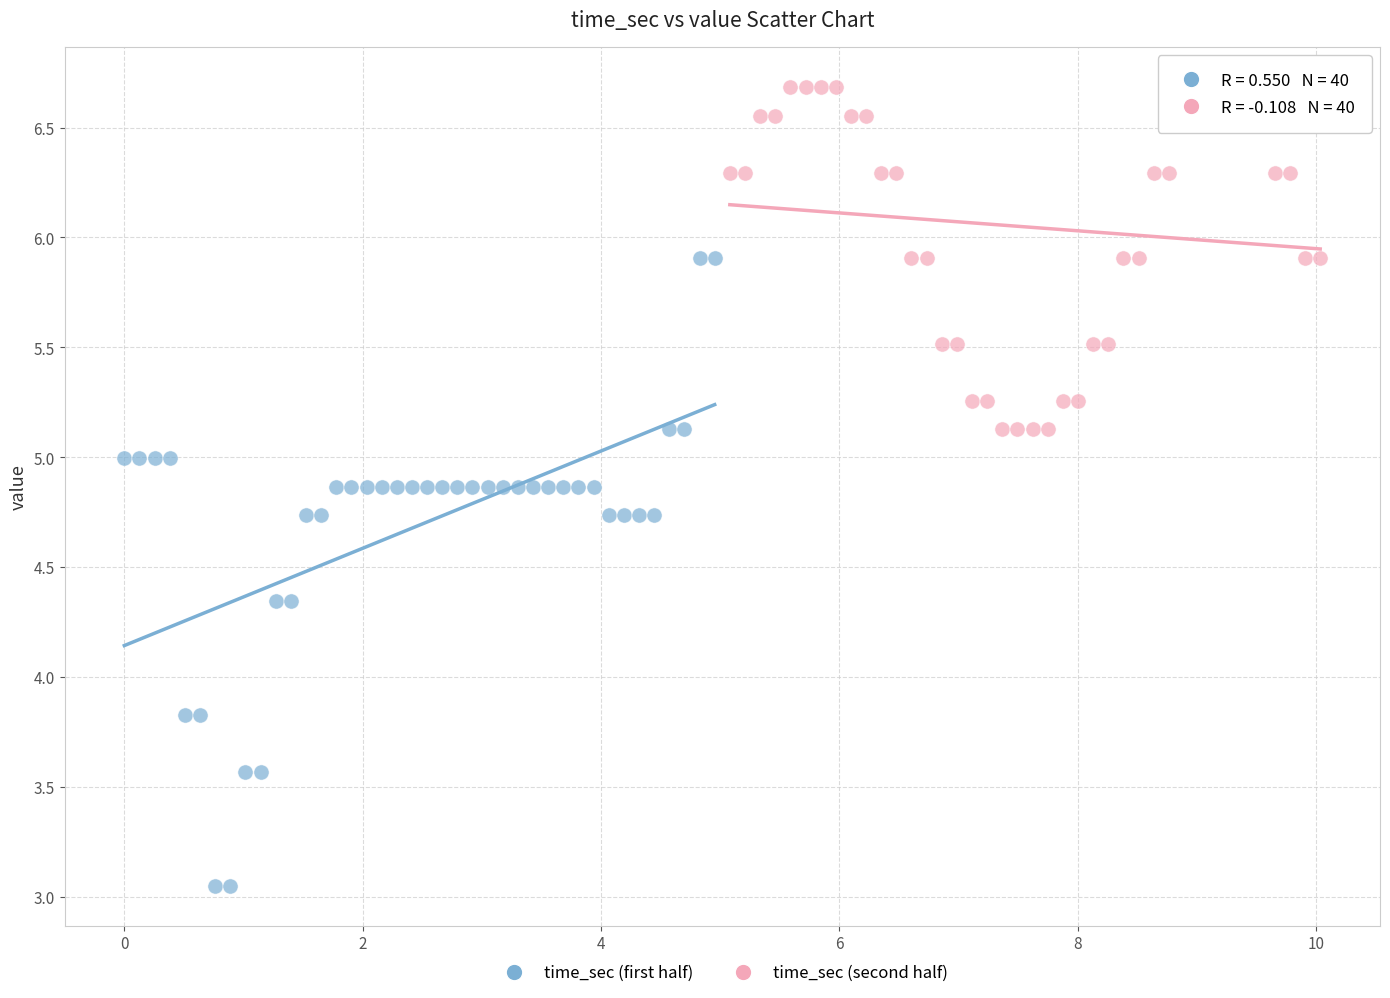

Which series reaches the minimum Y coordinate?

time_sec (first half)